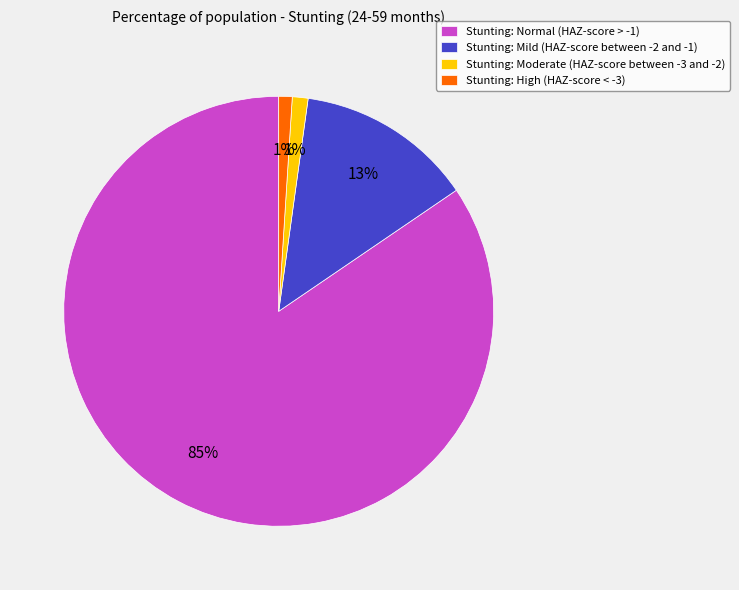

To the nearest percent, what portion does Stunting: High (HAZ-score < -3) represent?

1%